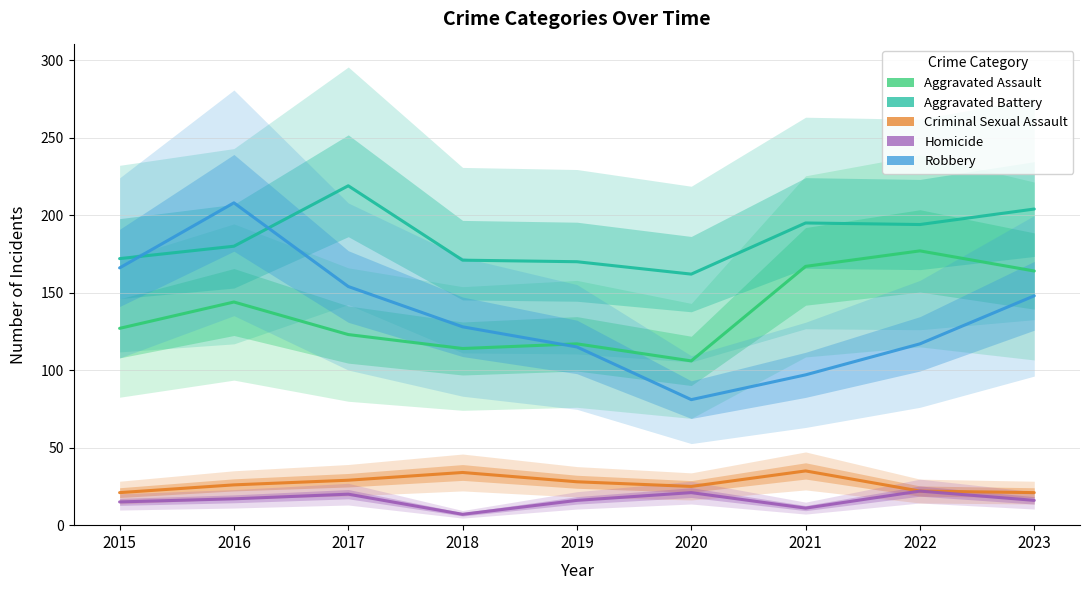

Between 2017 and 2023, which series saw the biggest shift?

Aggravated Assault